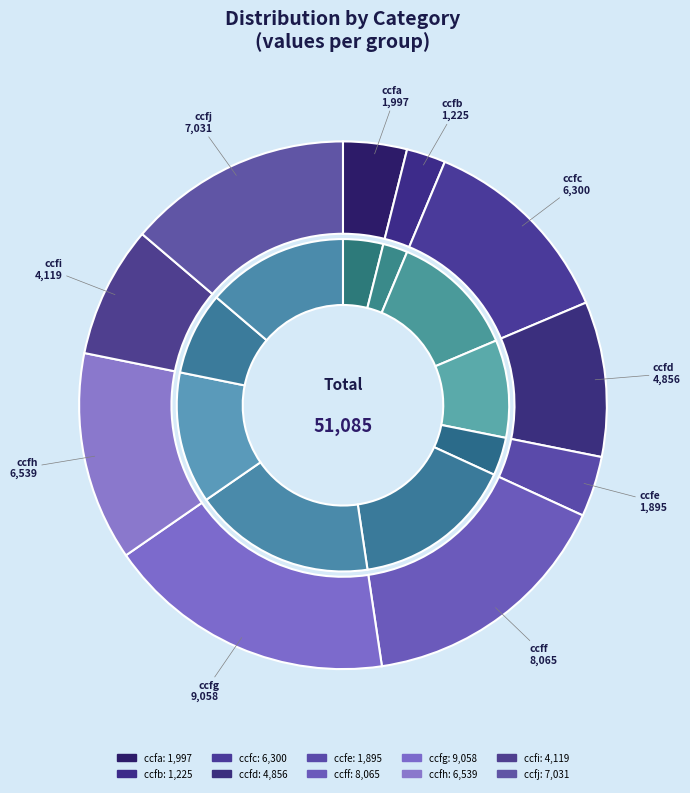

What percentage is the ccff slice, to the nearest percent?

16%